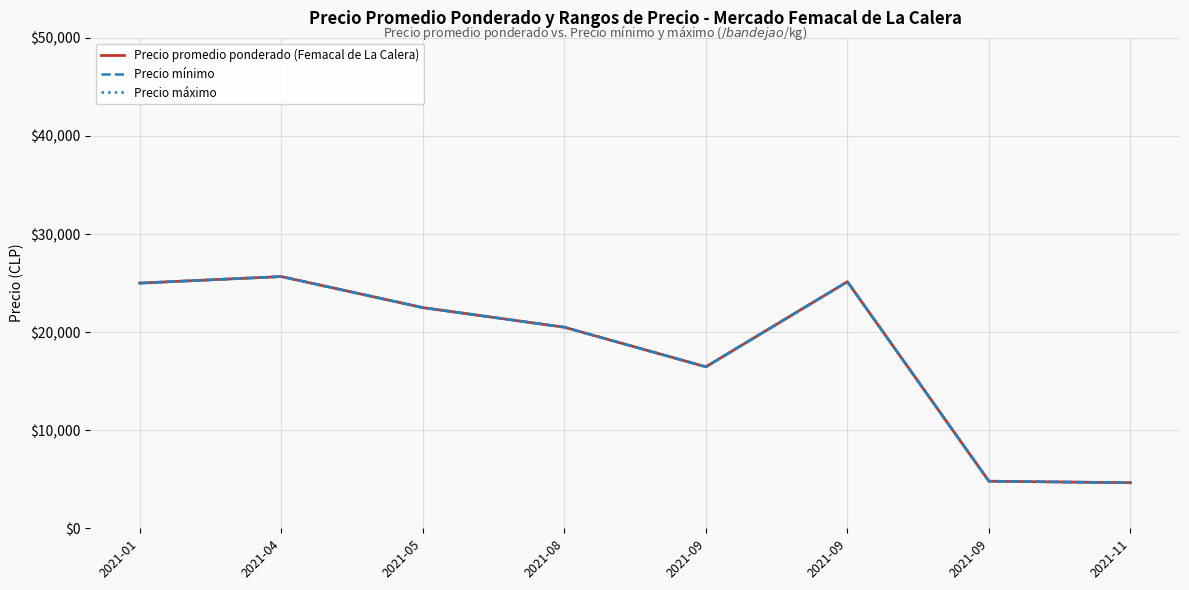

Is this an area chart (filled region under the line)?

No